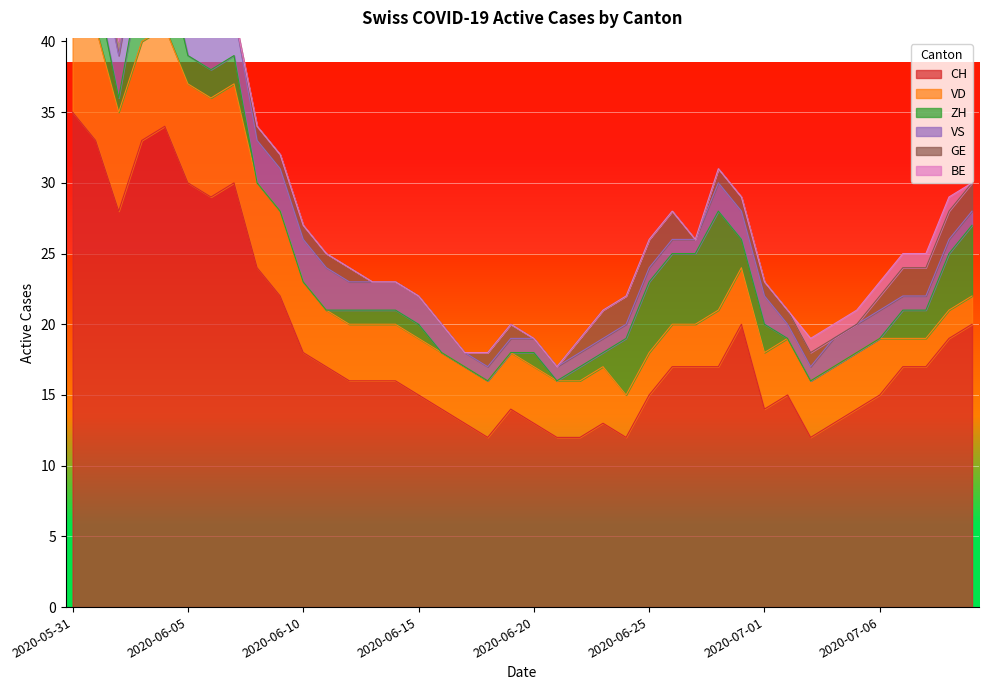

What is the label of the 1st point from the right?

2020-07-10